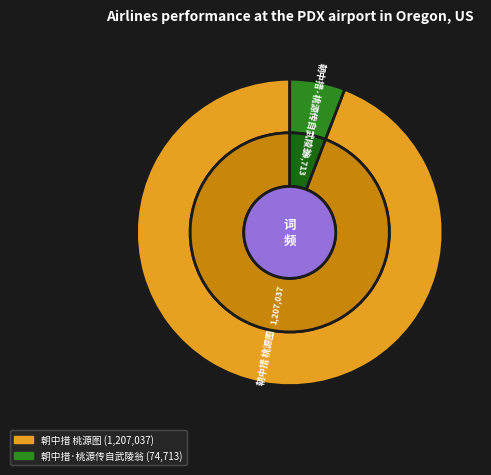

The 朝中措·桃源传自武陵翁 slice represents 6% of the pie. True or false?

True